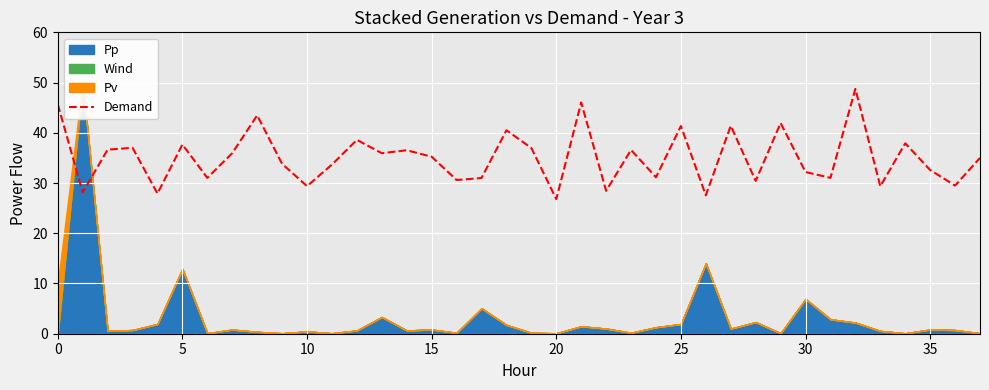

What is the difference between the second highest and second lowest values?

18.5